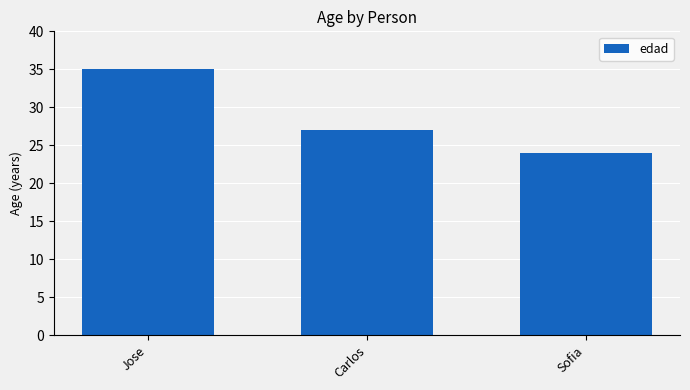

Read the value at Jose.

35